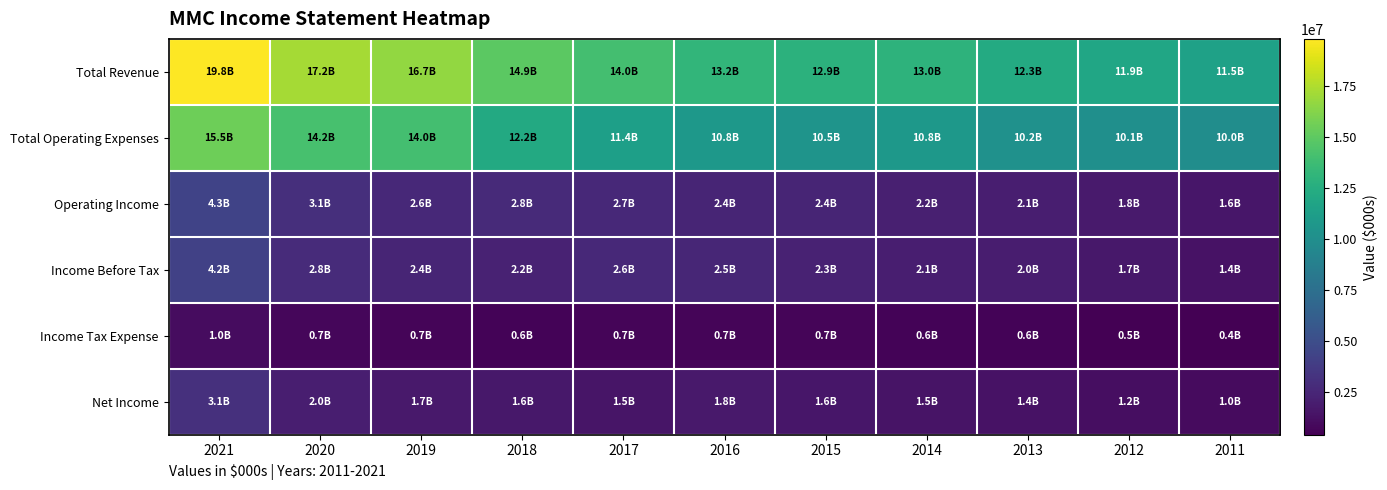

What is the spread (max minus min) of values at 2015?

12222000